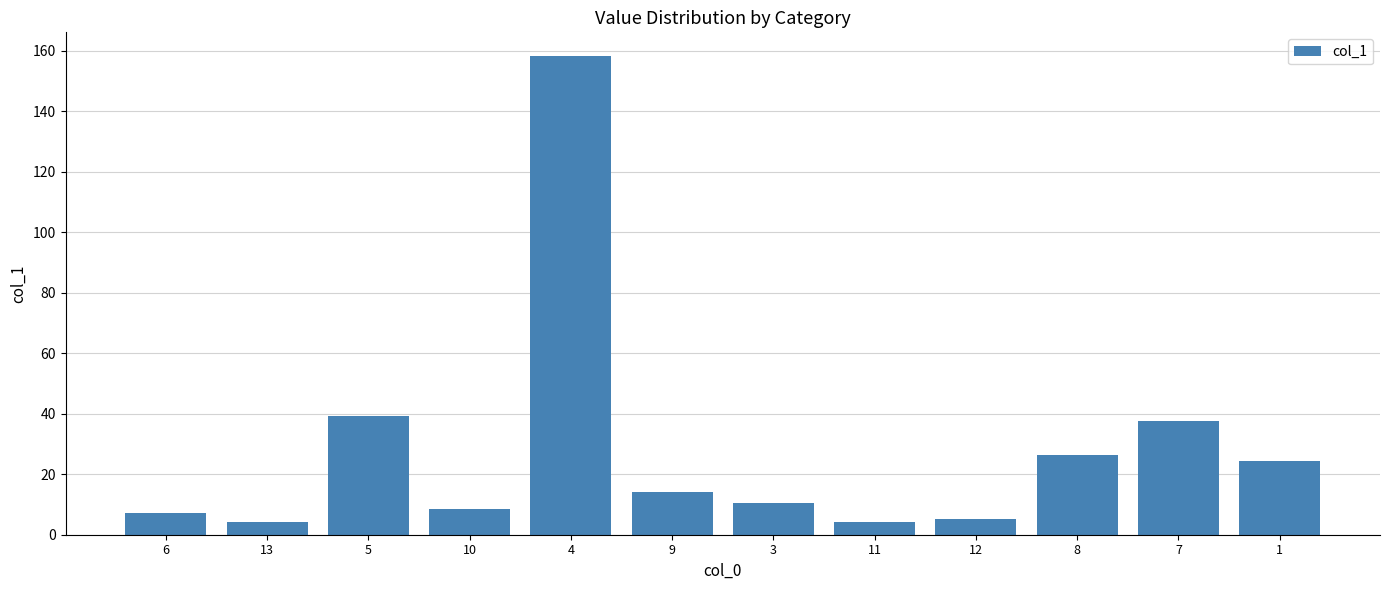

How many bars are there in total?

12